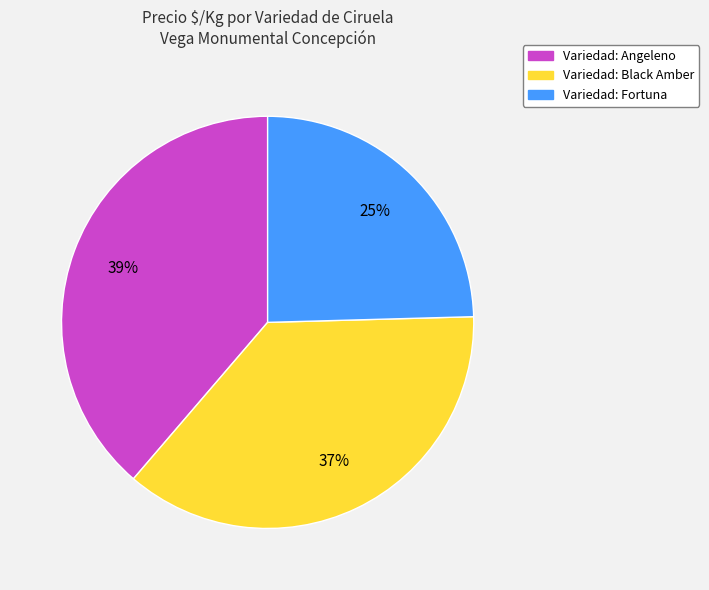

Which has a higher value, Variedad: Angeleno or Variedad: Fortuna?

Variedad: Angeleno